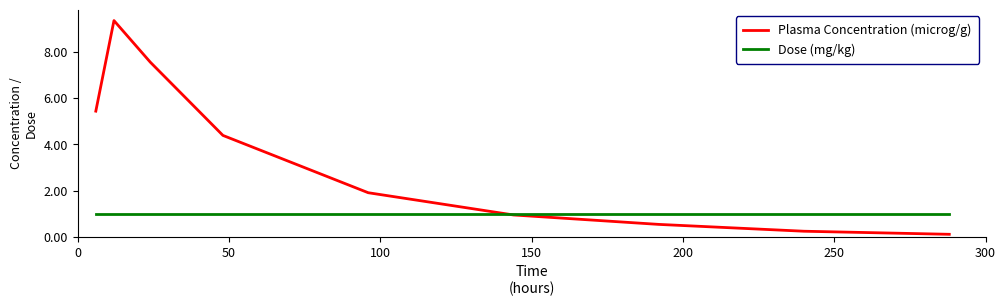

Which series has the largest total across all categories?

Plasma Concentration (microg/g)